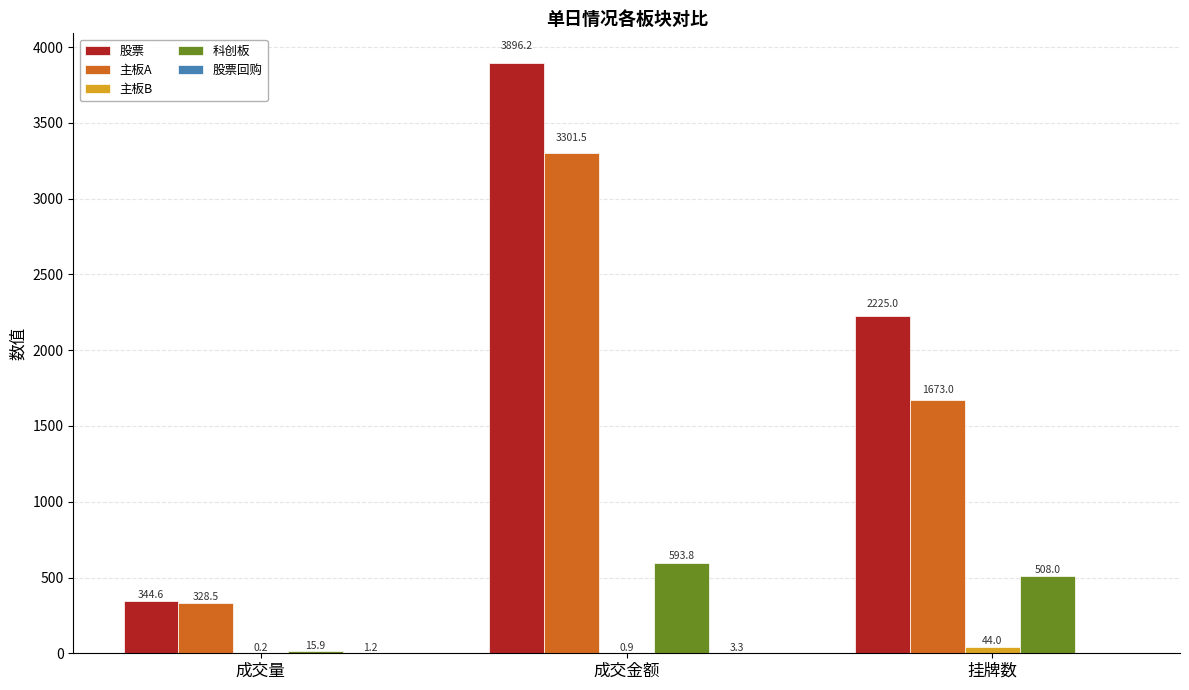

Which category has the highest value across all series?

成交金额